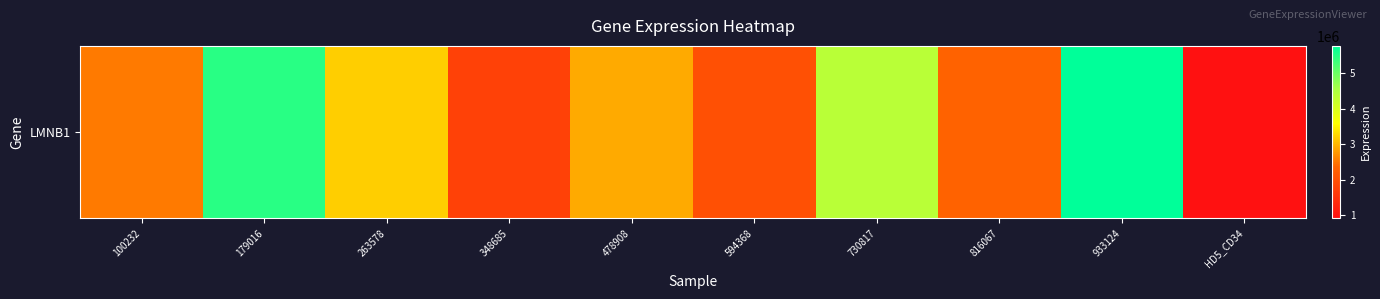

What is the difference between the second highest and second lowest values?

3718326